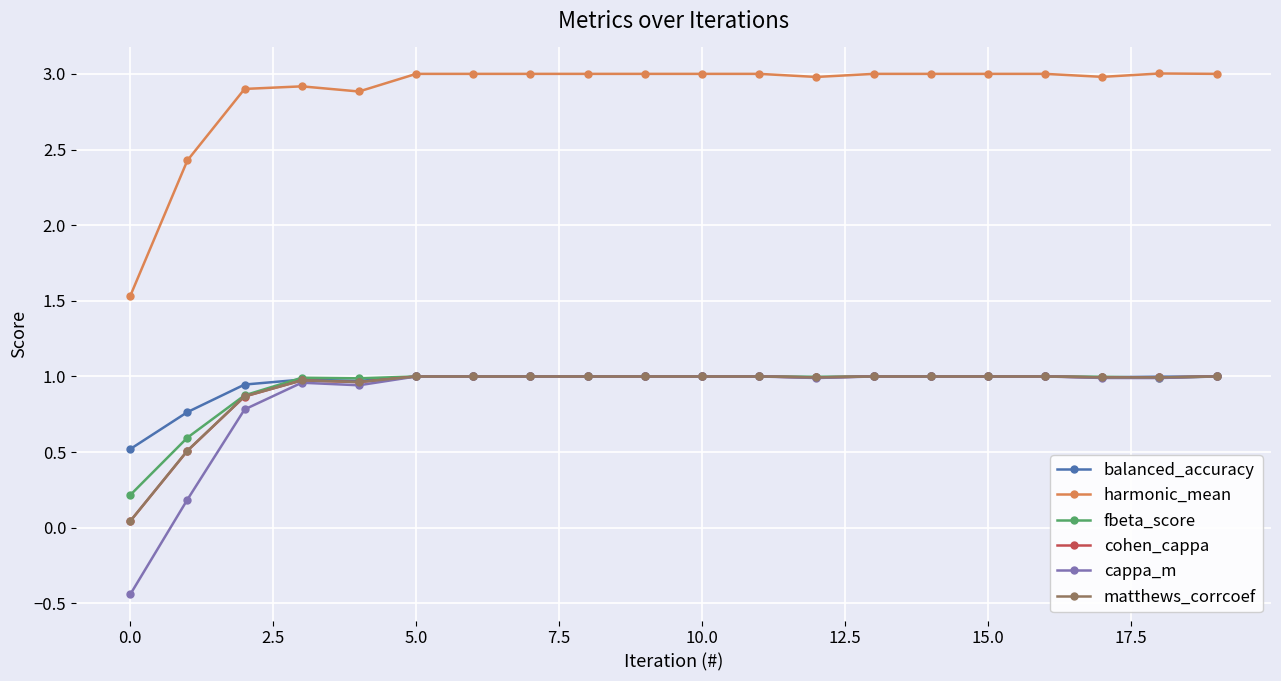

Which series has the largest range (max minus min)?

harmonic_mean